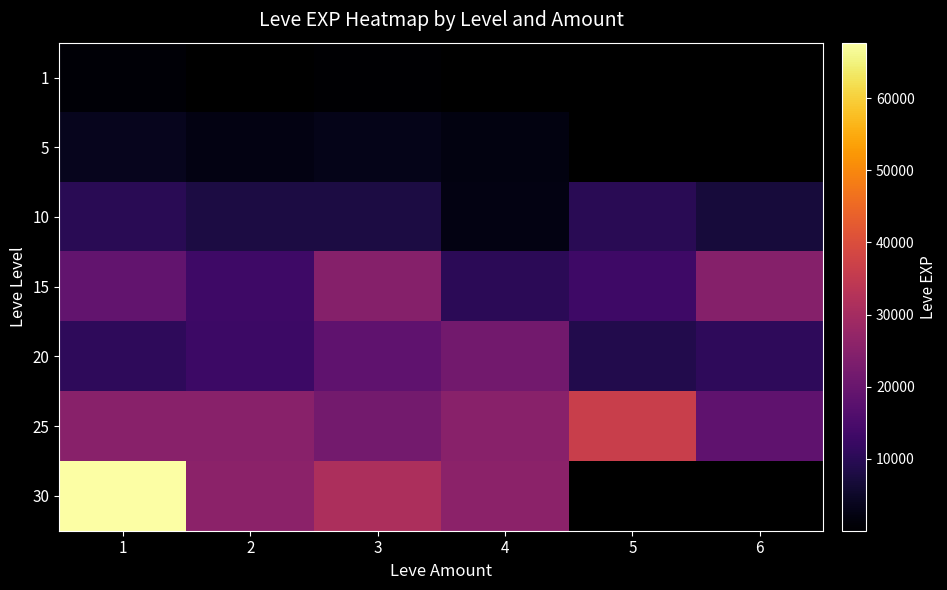

How many data points does each series have?

6